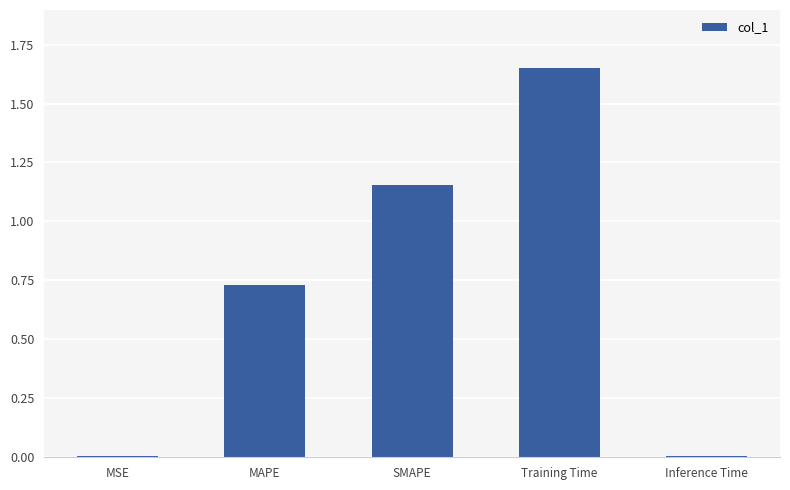

What position from the left is SMAPE?

3